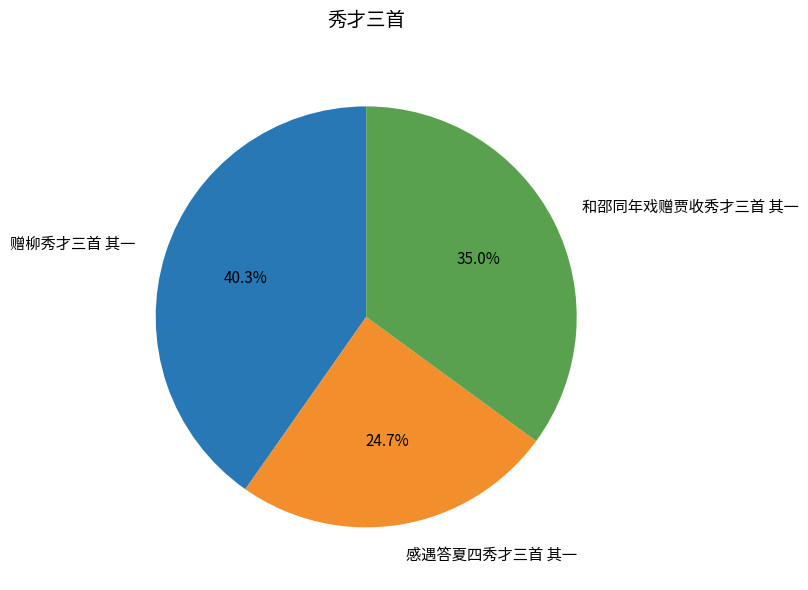

What portion of the pie excludes 感遇答夏四秀才三首 其一?

75.3%